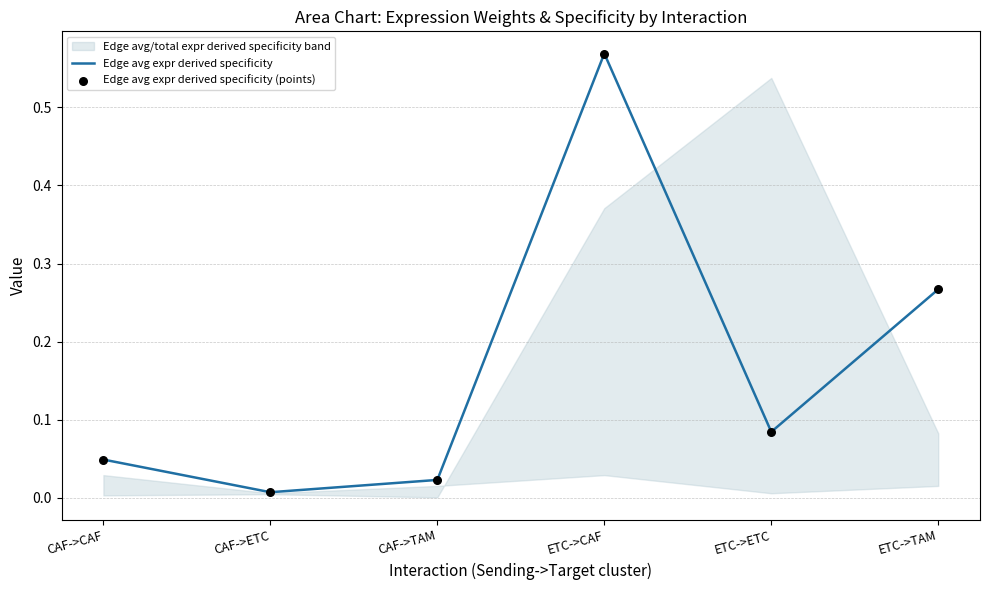

At which category is the sum across all series the highest?

ETC->CAF